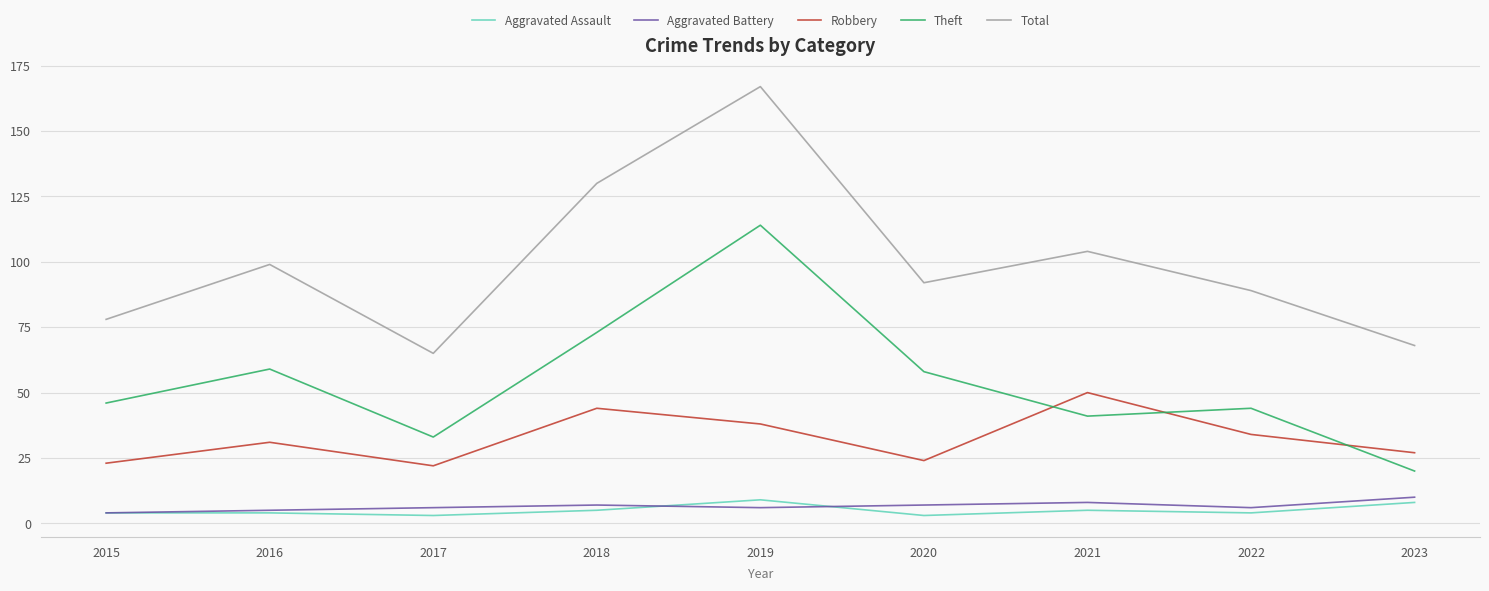

Does the chart display data point markers on the line(s)?

No